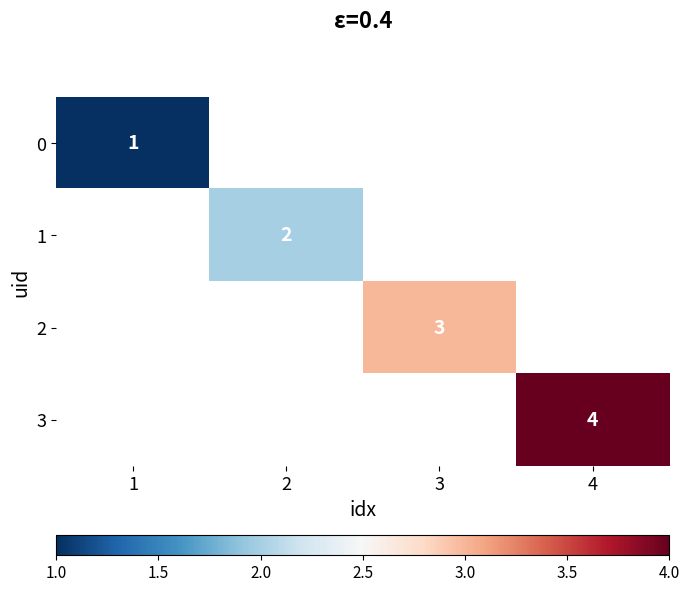

What is the smallest value displayed?

1.0